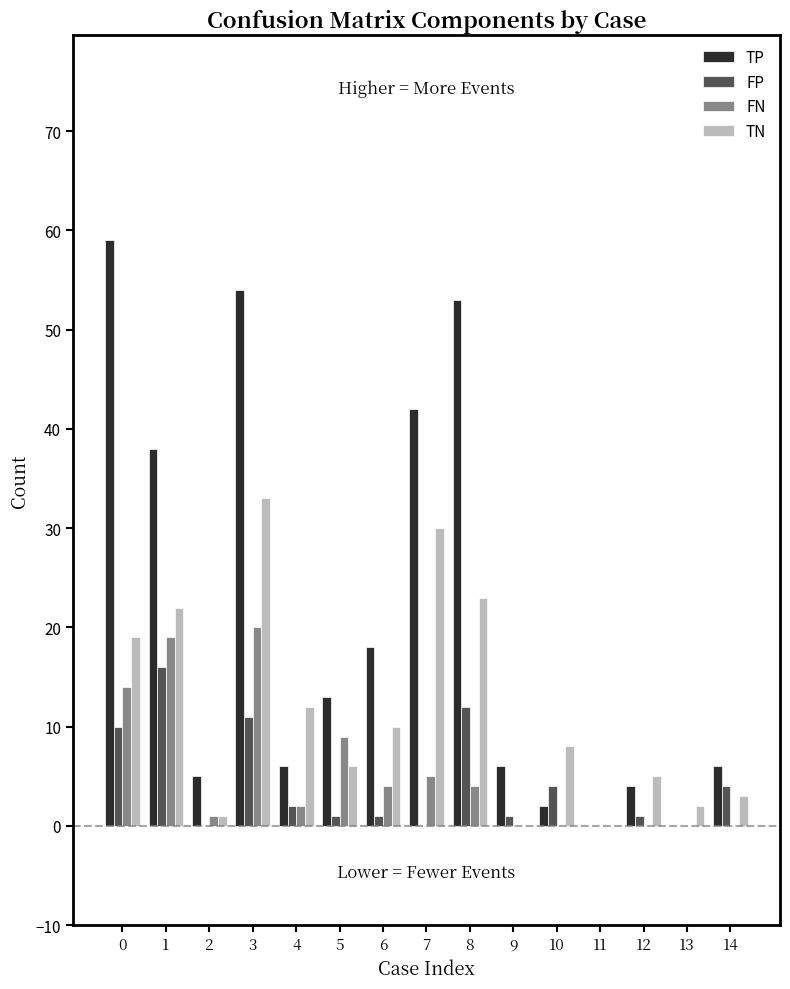

Reading right to left, list all the values displayed in this chart.

TP: 14=6	13=0	12=4	11=0	10=2	9=6	8=53	7=42	6=18	5=13	4=6	3=54	2=5	1=38	0=59
FP: 14=4	13=0	12=1	11=0	10=4	9=1	8=12	7=0	6=1	5=1	4=2	3=11	2=0	1=16	0=10
FN: 14=0	13=0	12=0	11=0	10=0	9=0	8=4	7=5	6=4	5=9	4=2	3=20	2=1	1=19	0=14
TN: 14=3	13=2	12=5	11=0	10=8	9=0	8=23	7=30	6=10	5=6	4=12	3=33	2=1	1=22	0=19